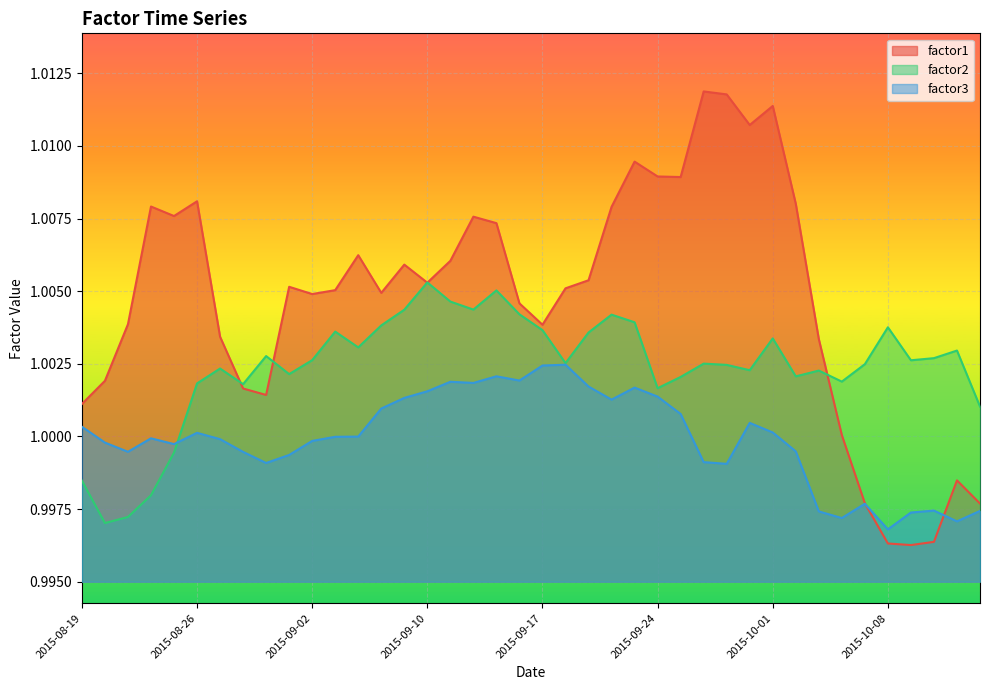

List the series in order of their peak value, highest first.

factor1, factor2, factor3